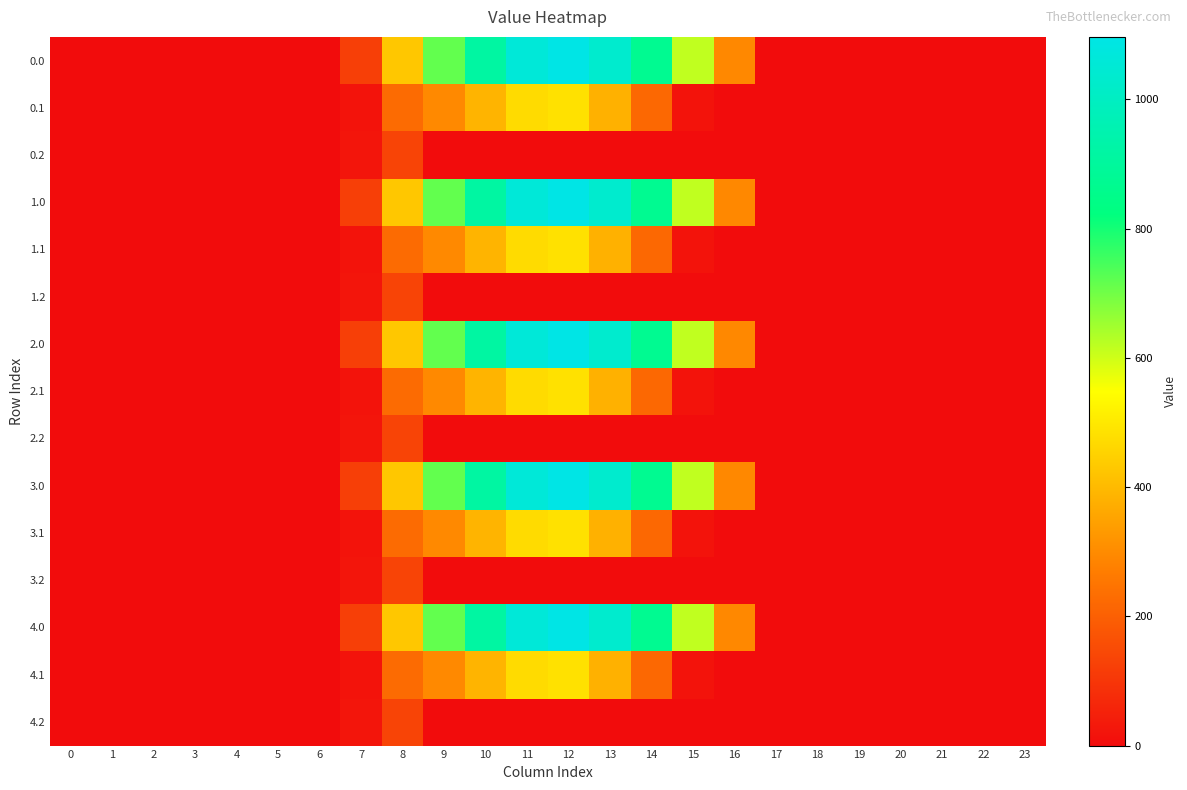

Rank the series at 11 from lowest to highest value.

0.2, 1.2, 2.2, 3.2, 4.2, 0.1, 1.1, 2.1, 3.1, 4.1, 0.0, 1.0, 2.0, 3.0, 4.0